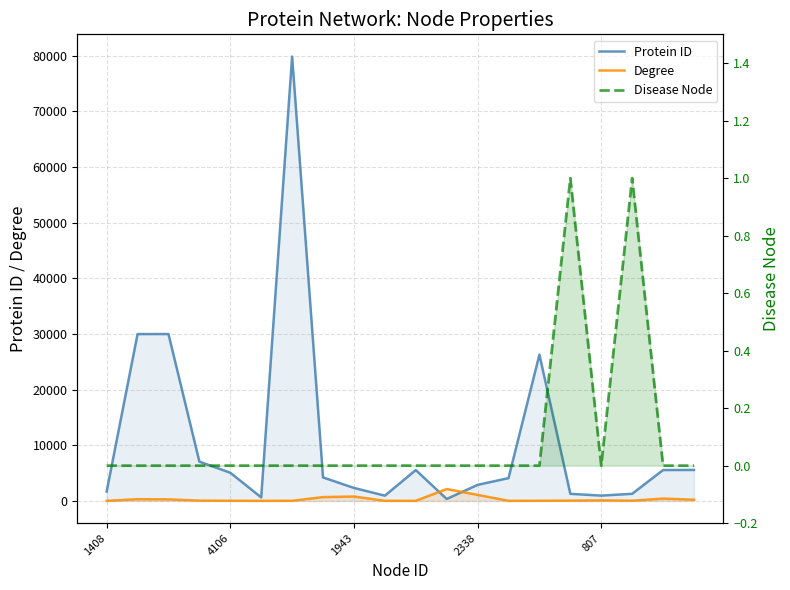

What are all the series names shown in the legend?

Protein ID, Degree, Disease Node